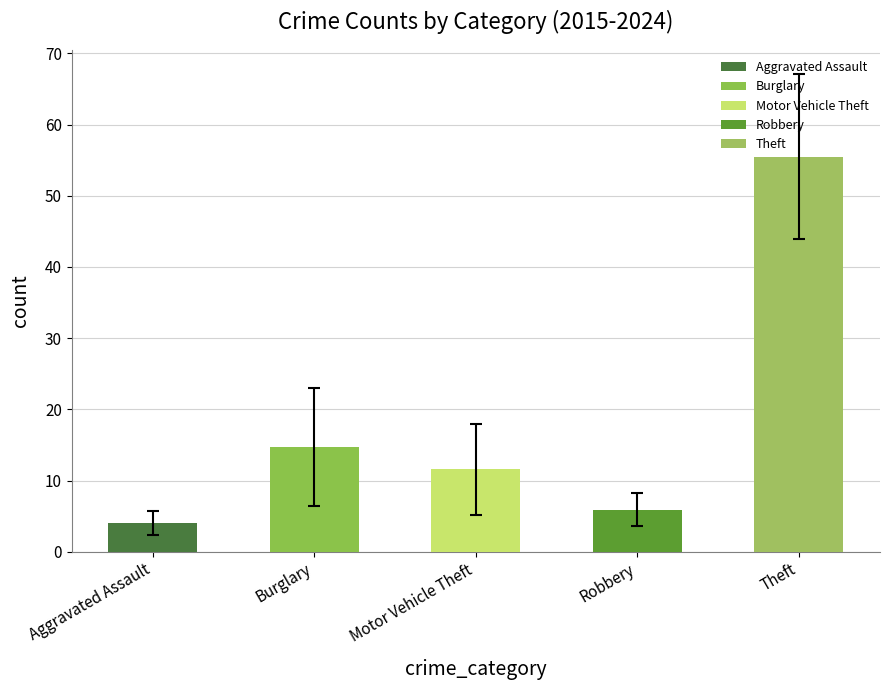

How many series are shown in this chart?

1